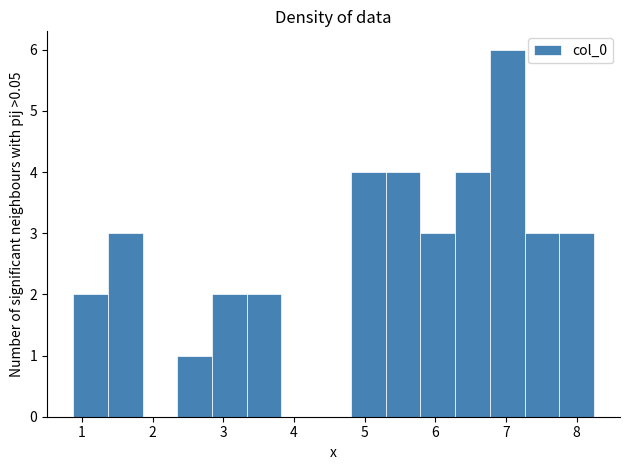

Reading left to right, transcribe this chart: for each bar, give the range it covers on the x-axis and its height. Neither the bar edges nor the heights are printed on the chart, so give them approximately, as read against the axes.

0.9 to 1.4: 2
1.4 to 1.9: 3
1.9 to 2.3: 0
2.3 to 2.8: 1
2.8 to 3.3: 2
3.3 to 3.8: 2
3.8 to 4.3: 0
4.3 to 4.8: 0
4.8 to 5.3: 4
5.3 to 5.8: 4
5.8 to 6.3: 3
6.3 to 6.8: 4
6.8 to 7.3: 6
7.3 to 7.8: 3
7.8 to 8.2: 3